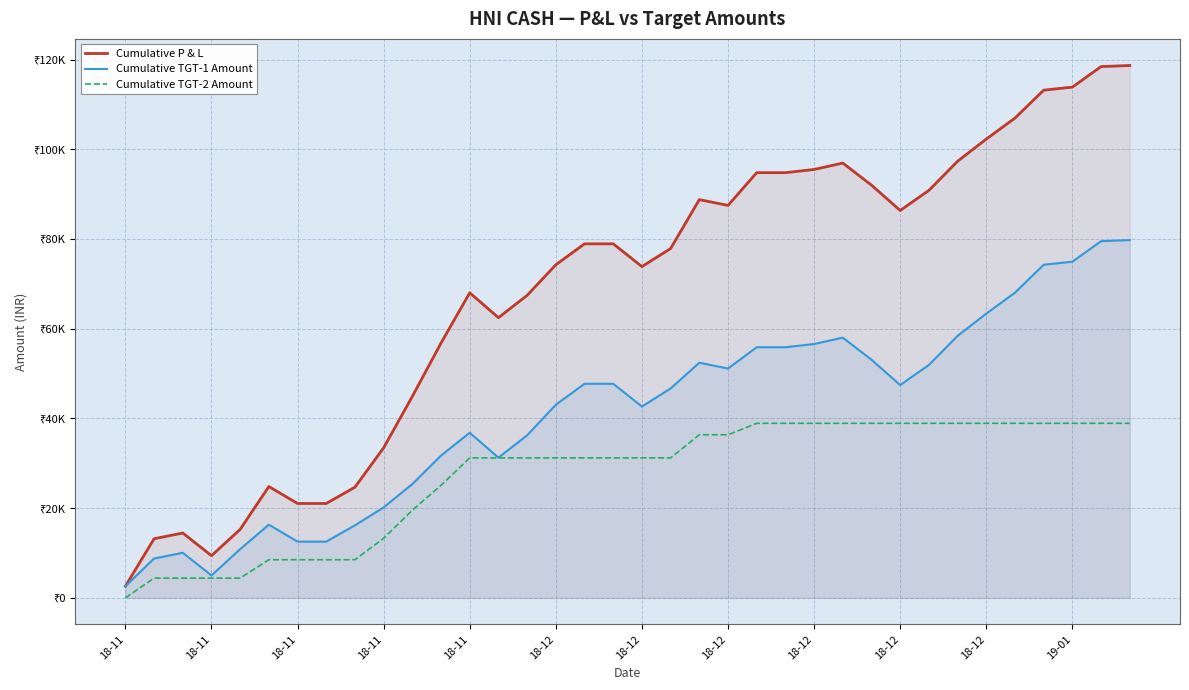

What is the highest value of the Cumulative TGT-2 Amount series?

38914.4